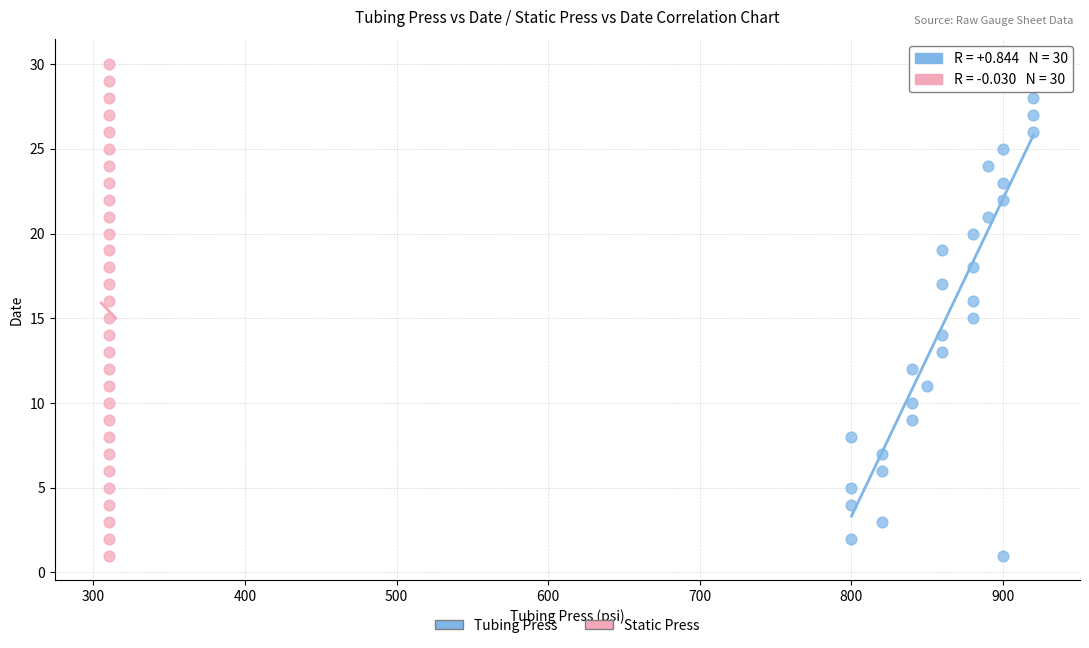

What are all the series names shown in the legend?

Tubing Press, Static Press